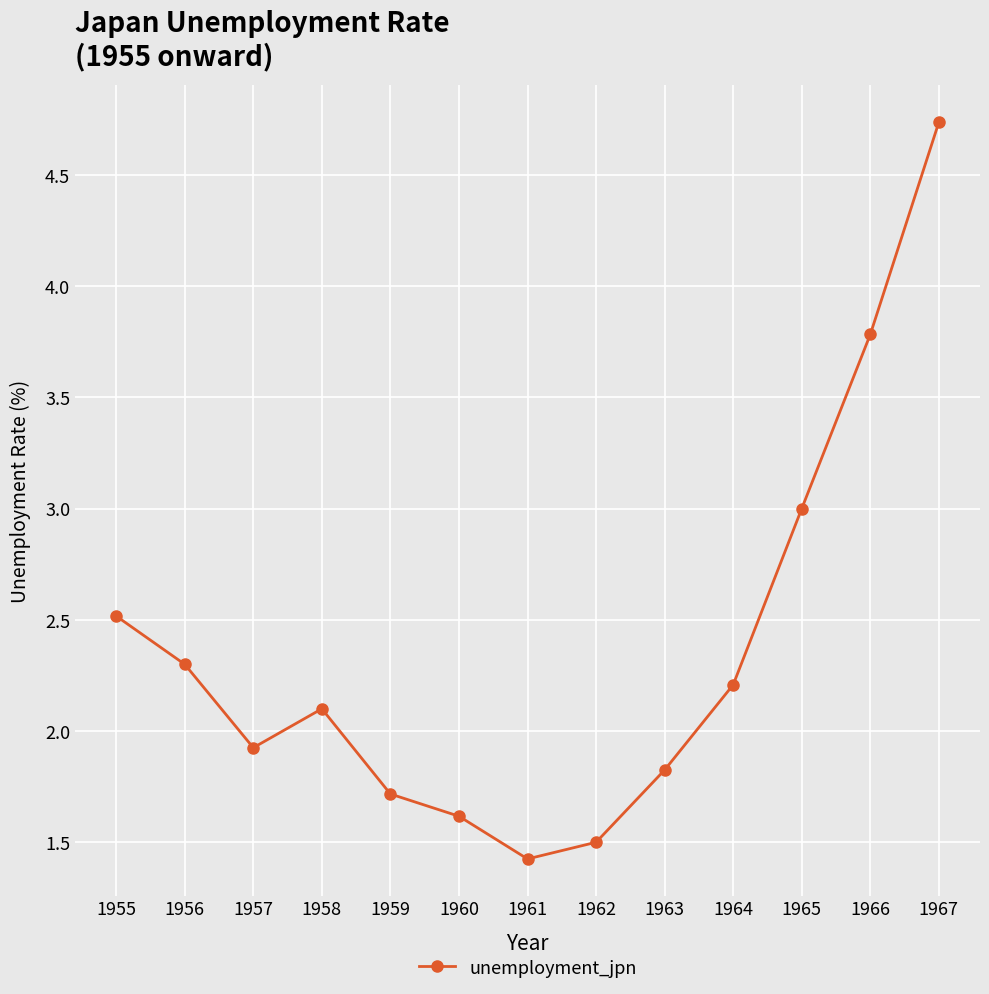

What is the sum of all values?

30.7